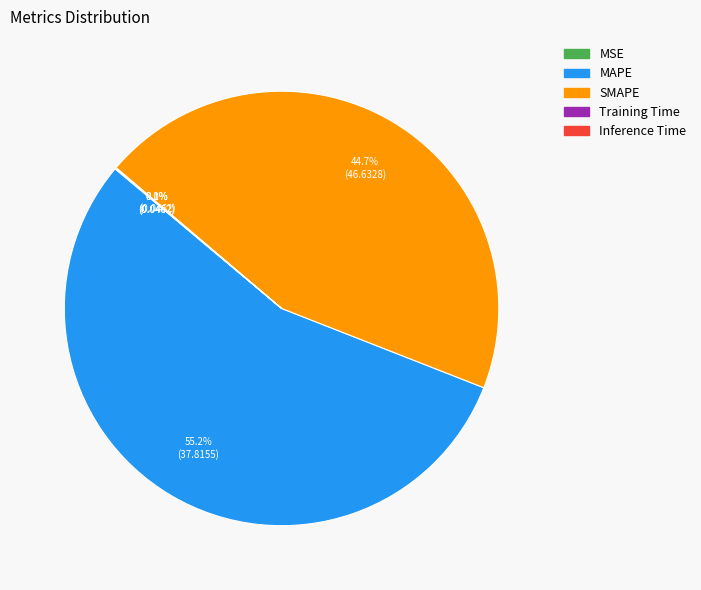

Which category has the biggest portion of the pie?

MAPE